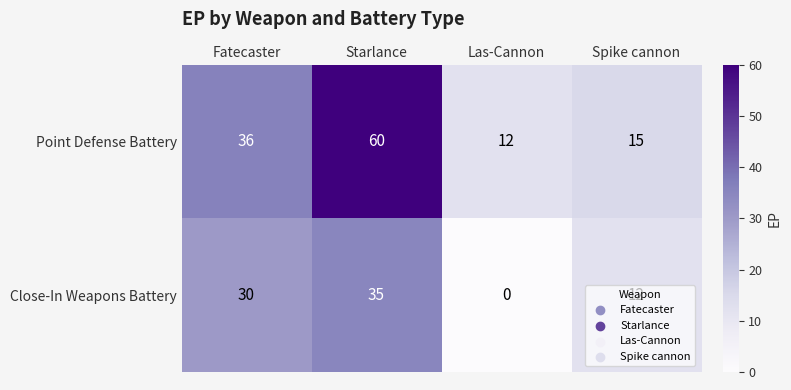

Is it true that Close-In Weapons Battery equals 30 at Fatecaster?

True